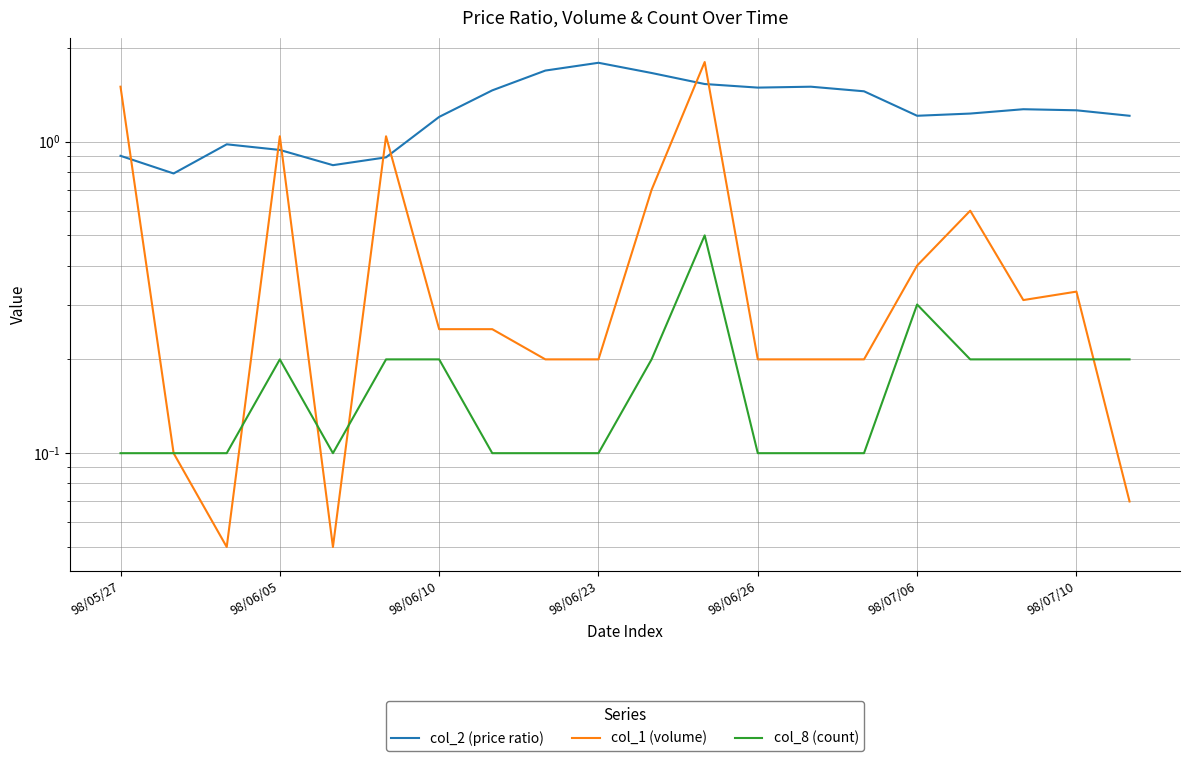

What is the difference between the second highest and second lowest values in the col_2 (price ratio) series?

0.8